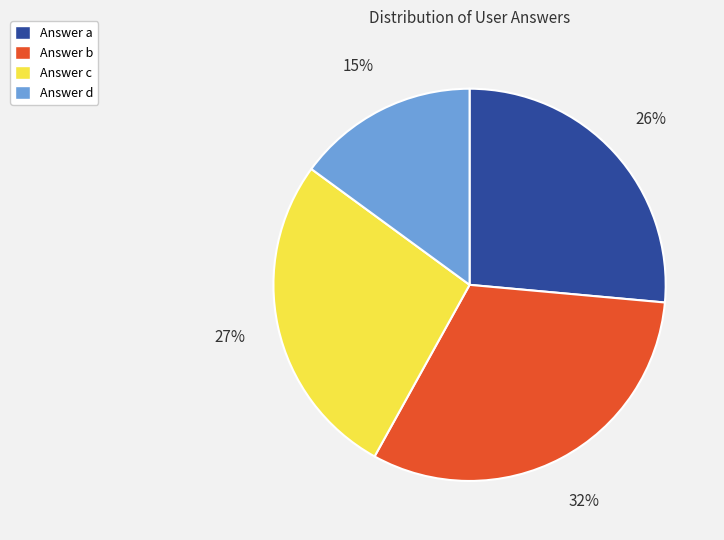

How many slices are in this pie chart?

4